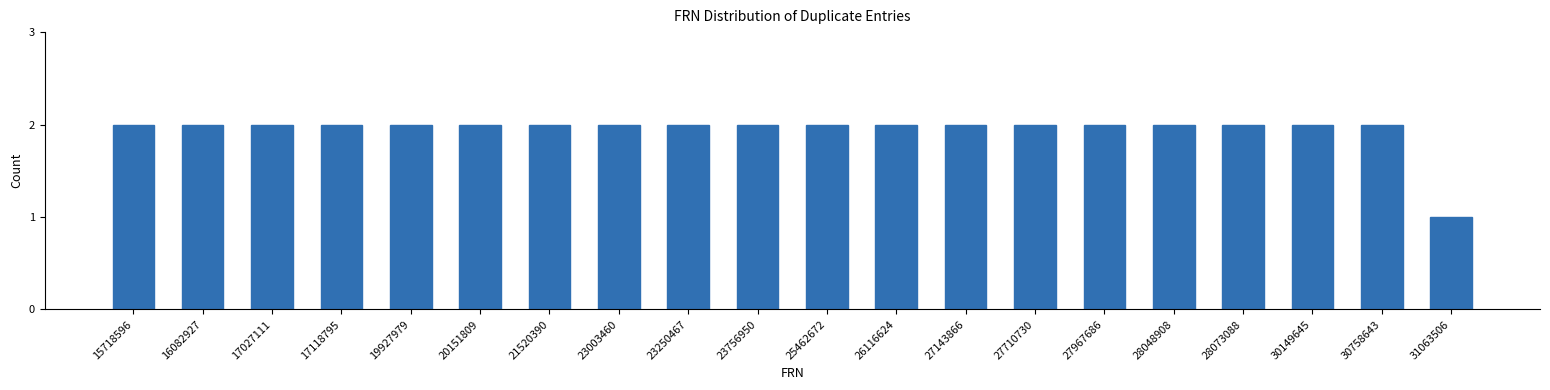

Reading left to right, extract all data points from this chart.

2	2	2	2	2	2	2	2	2	2	2	2	2	2	2	2	2	2	2	1